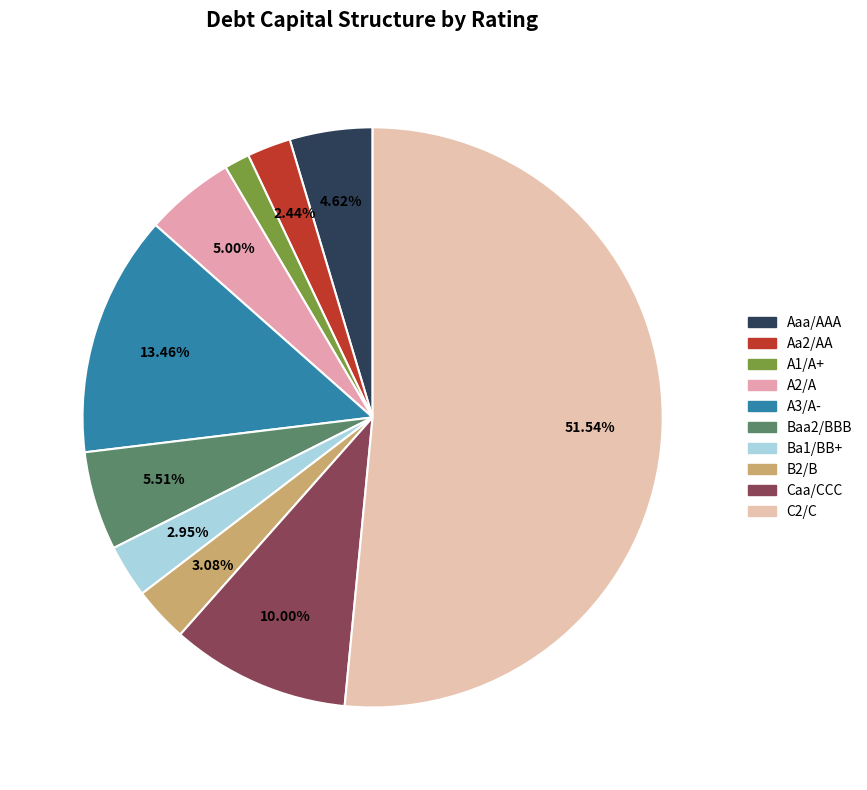

Does any single category account for the majority?

Yes